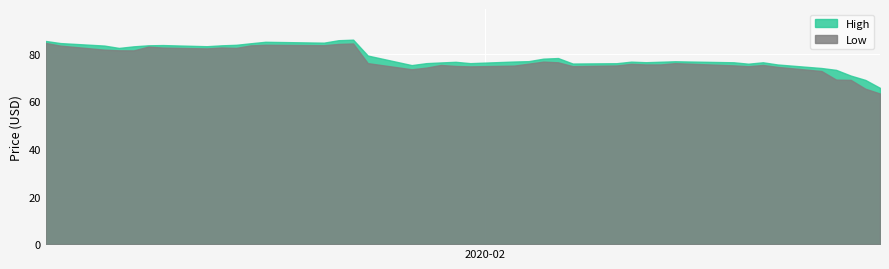

What is the total value across all series at 16?

148.6